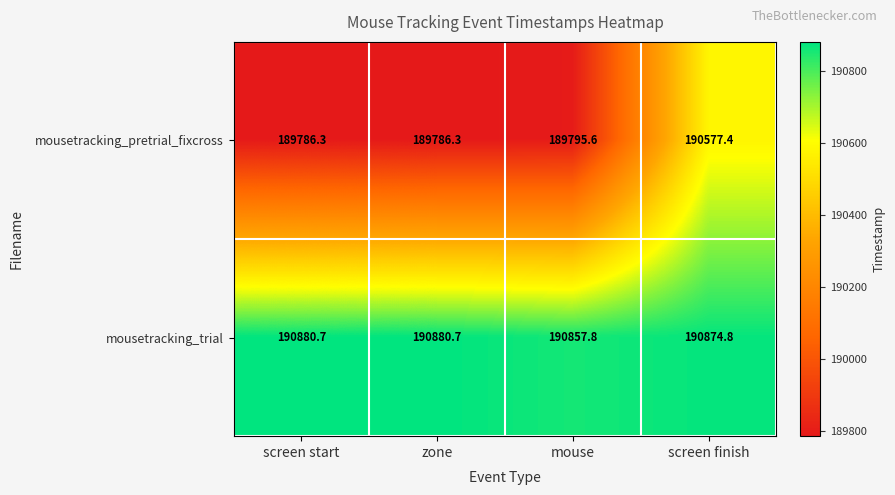

List the series in order of their peak value, lowest first.

mousetracking_pretrial_fixcross, mousetracking_trial